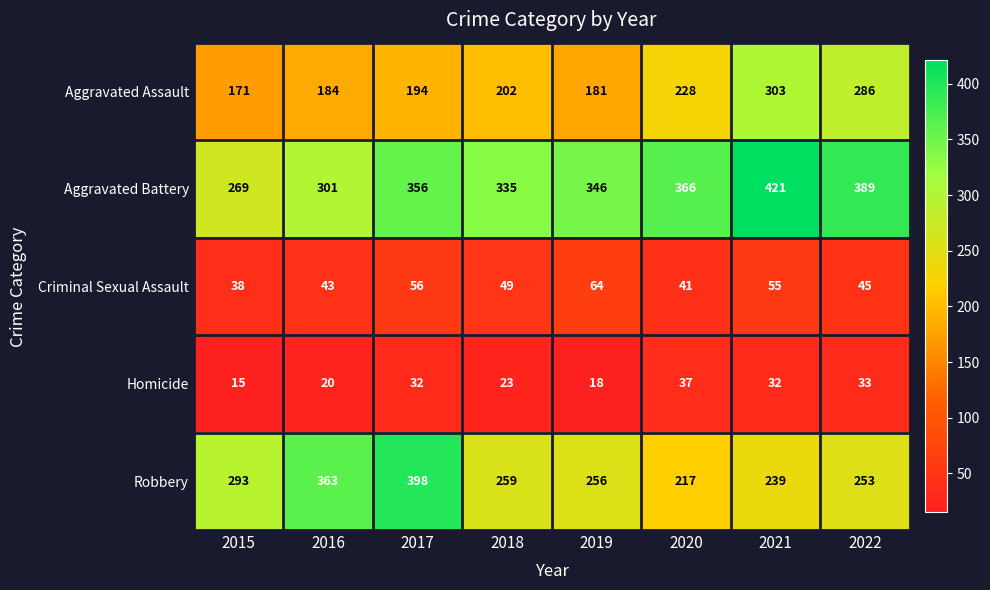

What is the sum of all Homicide values?

210